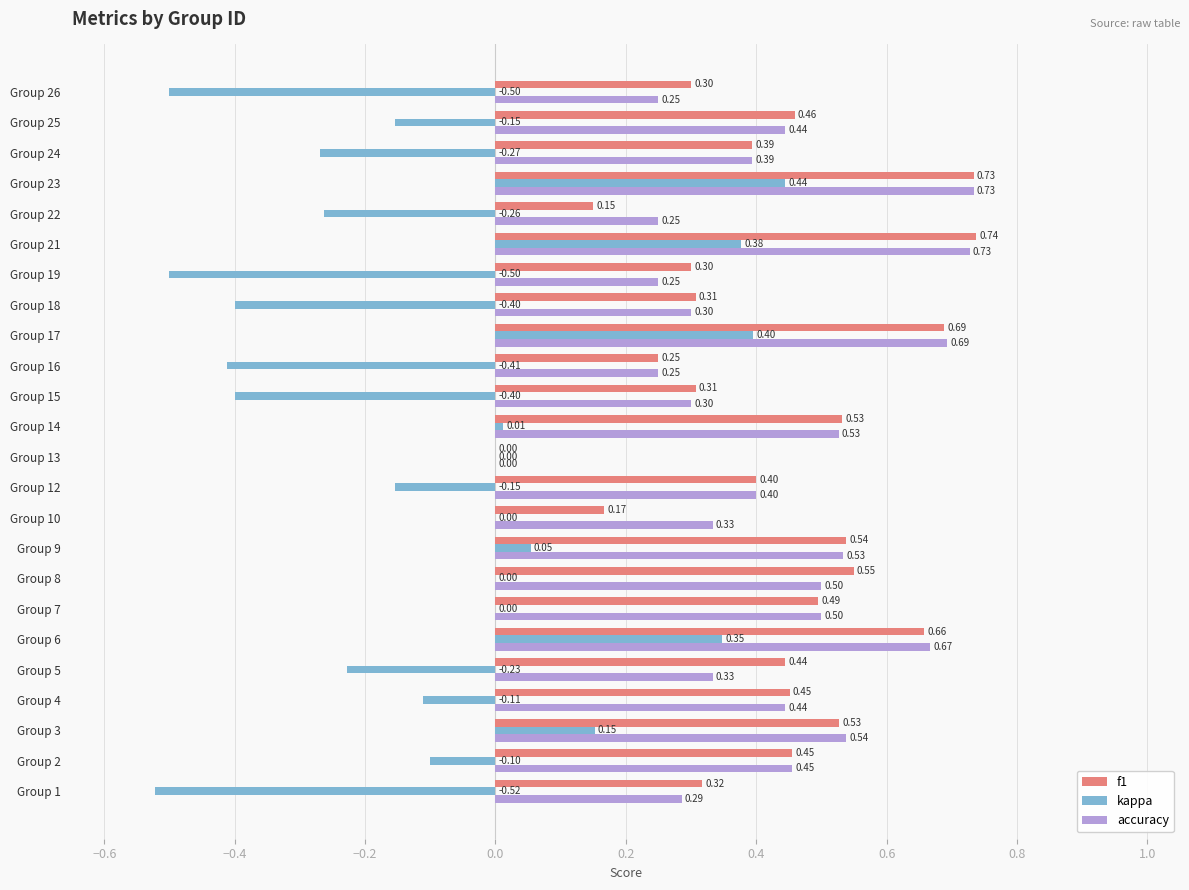

What is the total value across all series at Group 10?

0.5